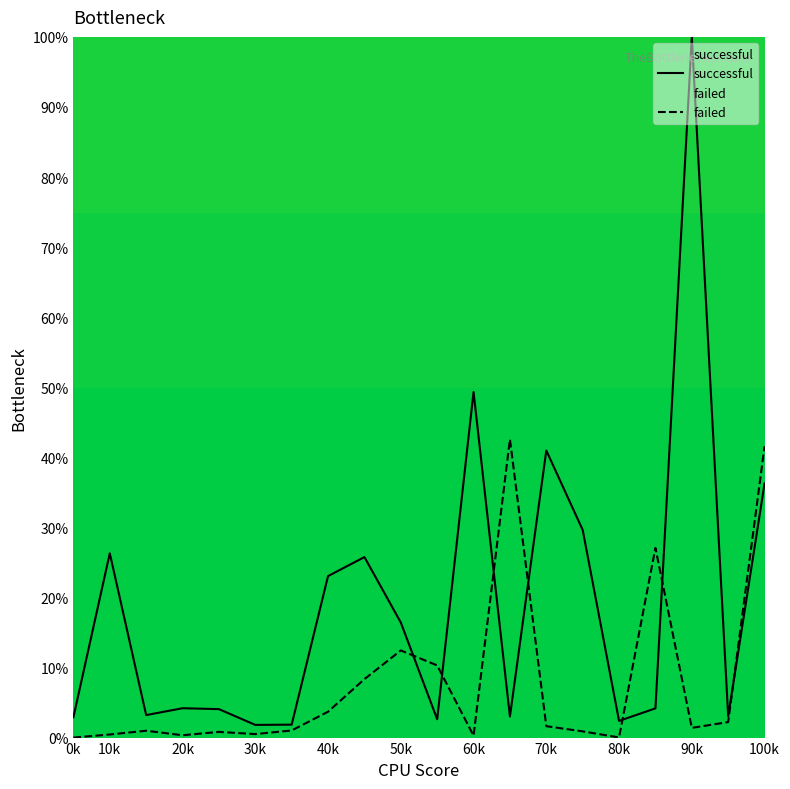

Rank the series by their average value, from lowest to highest.

failed, successful